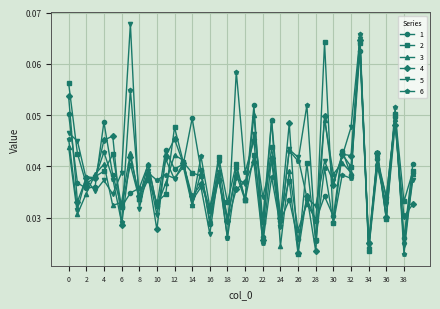

How many distinct data groups are displayed?

6